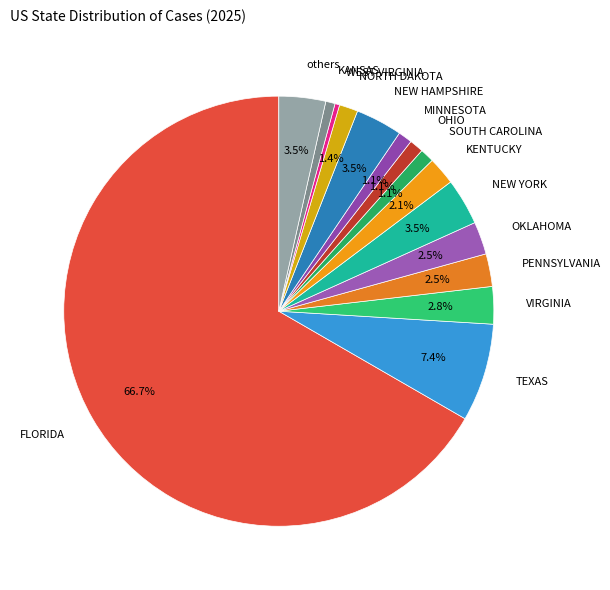

Combined, what portion of the pie is VIRGINIA and OKLAHOMA?

5.3%